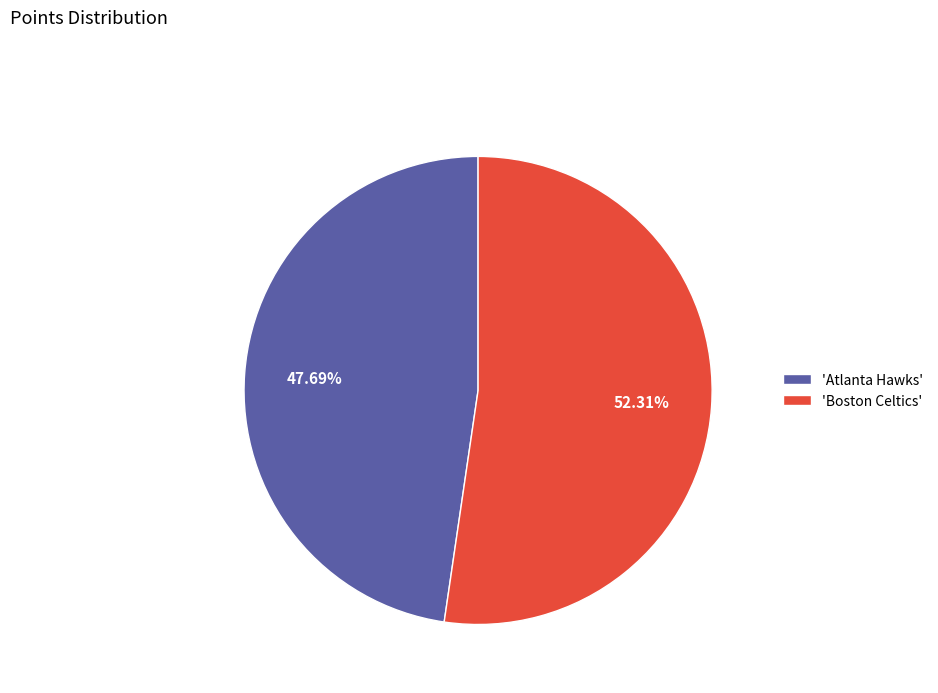

Approximately how many times larger is the value at 'Atlanta Hawks' compared to 'Boston Celtics'?

0.9